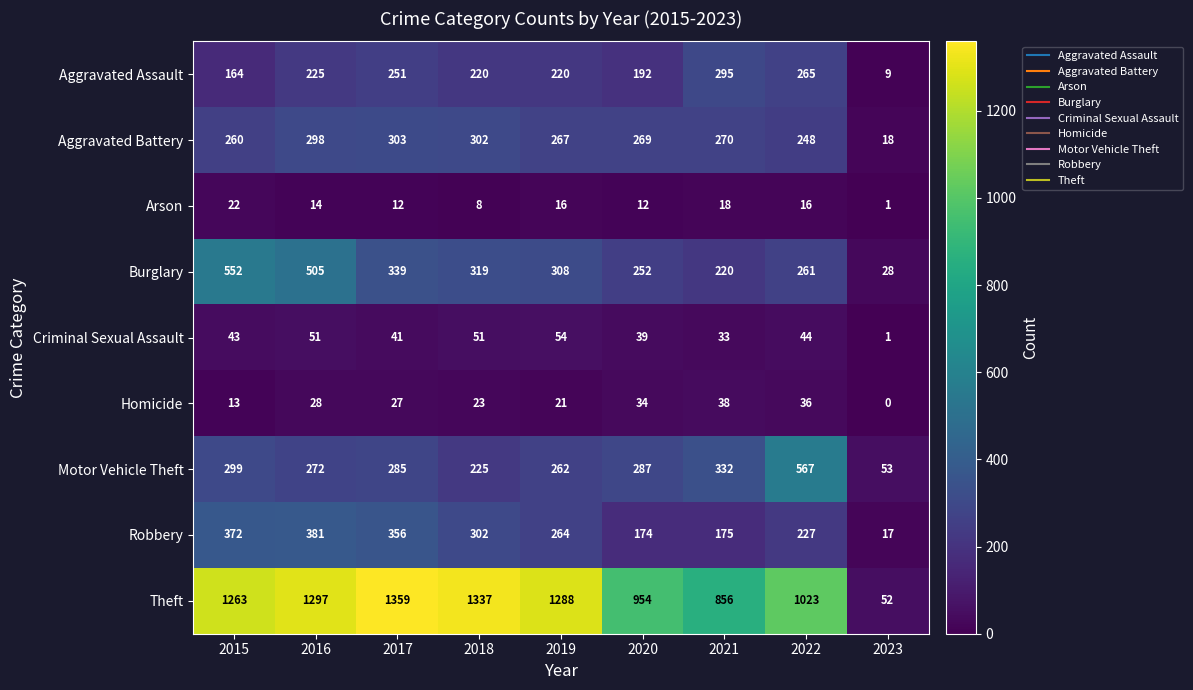

At how many categories does at least one series exceed 289?

8